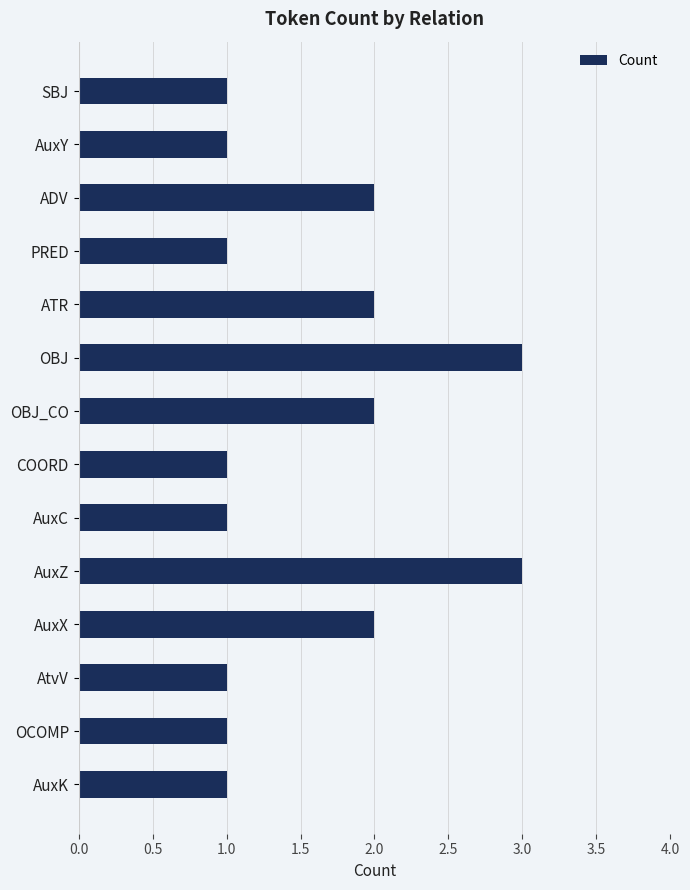

What is the sum of all values?

22